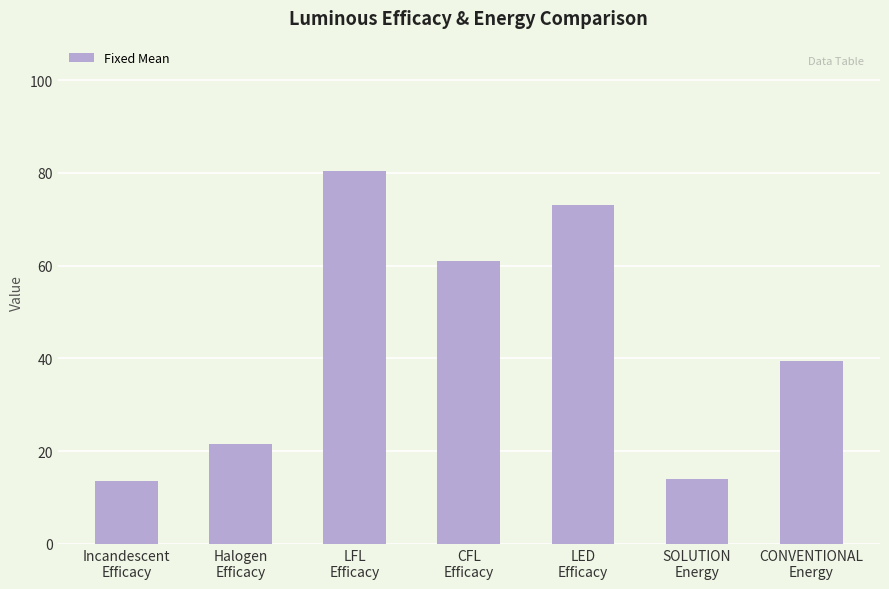

The chart shows a value of 39.5 at CONVENTIONAL
Energy. True or false?

True